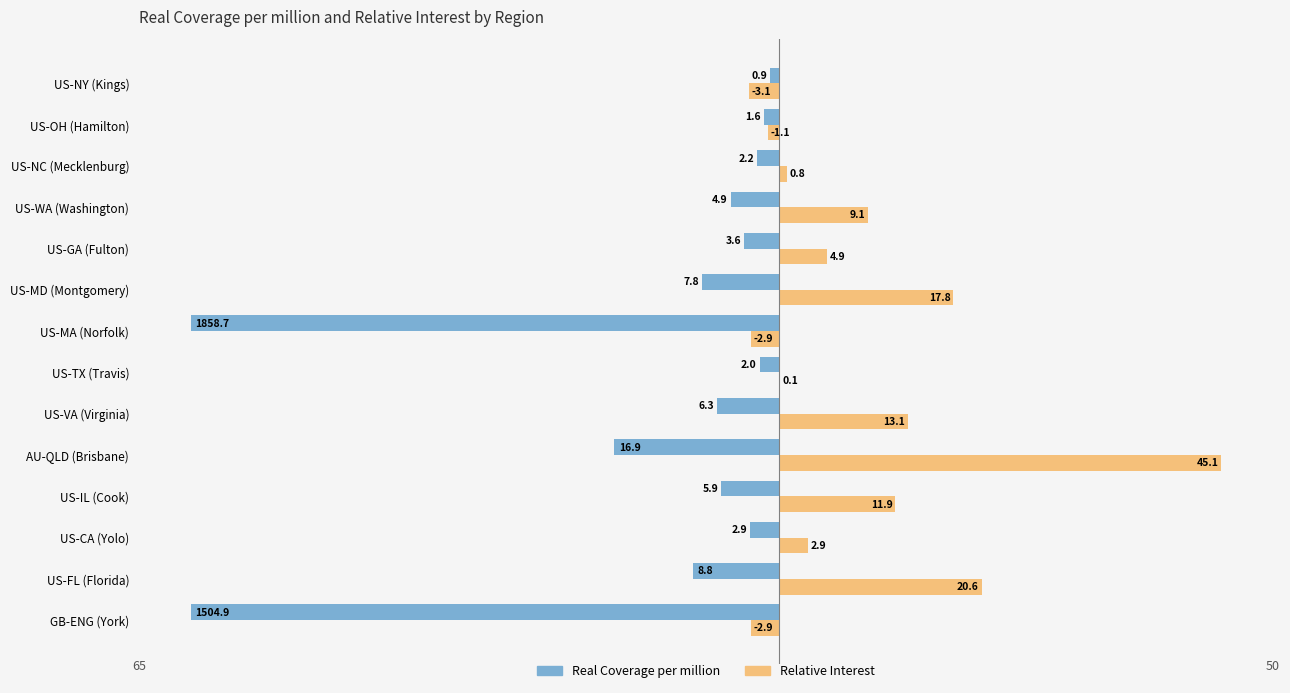

At which label is Real Coverage per million closest to -30?

AU-QLD (Brisbane)